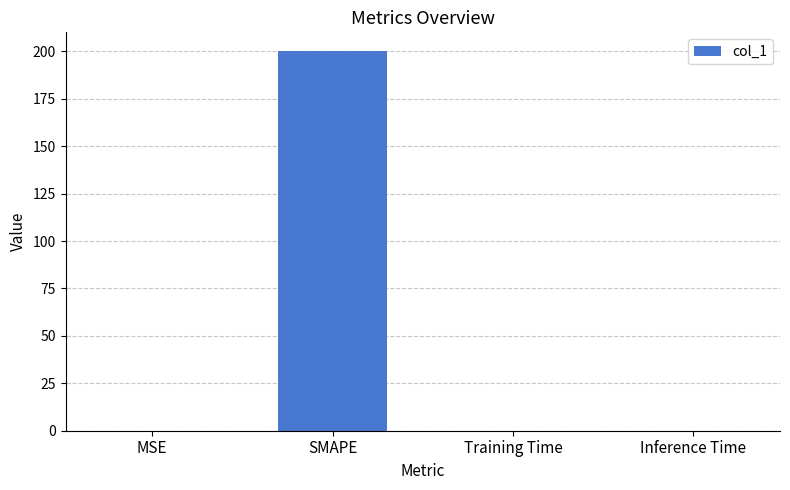

The value at Inference Time is 0.0. True or false?

True